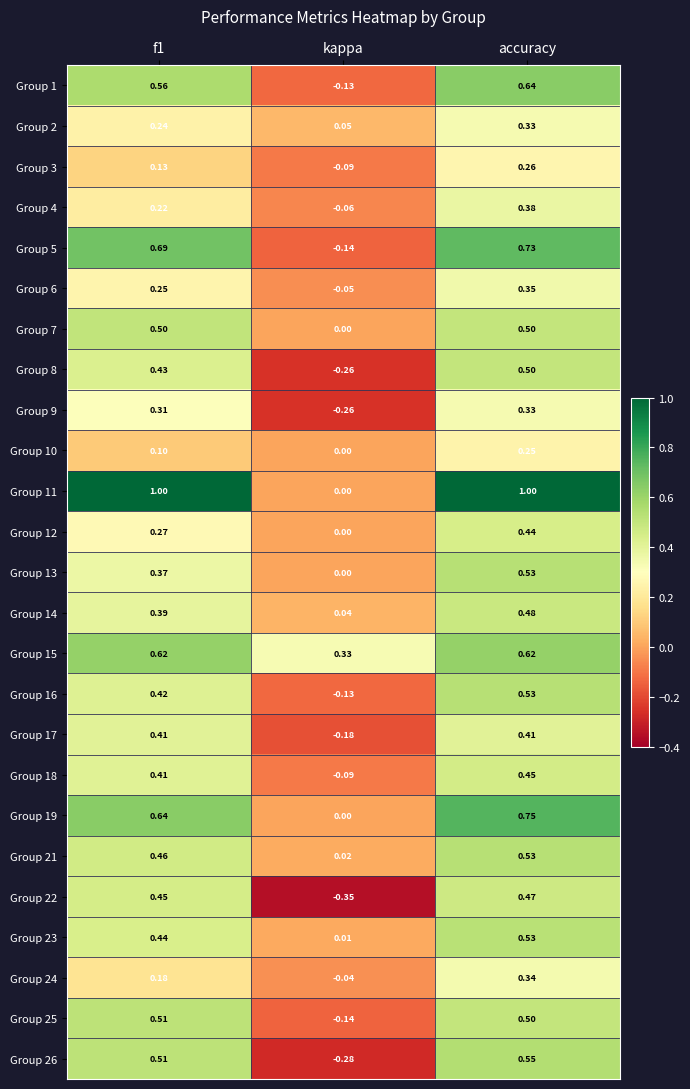

Which category has the lowest value in the Group 13 series?

kappa